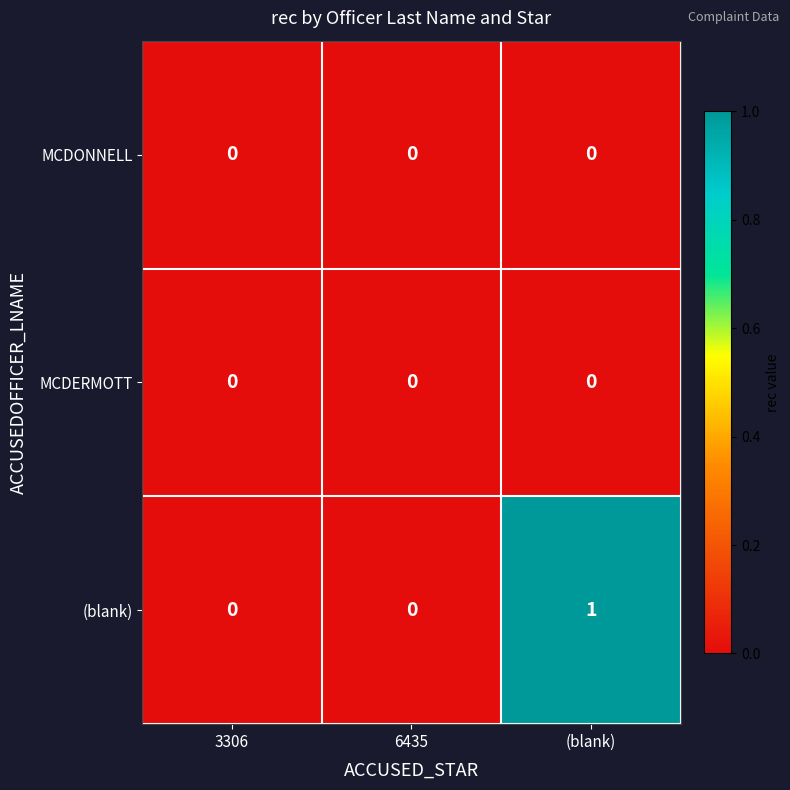

Between 6435 and (blank), which series saw the biggest shift?

(blank)